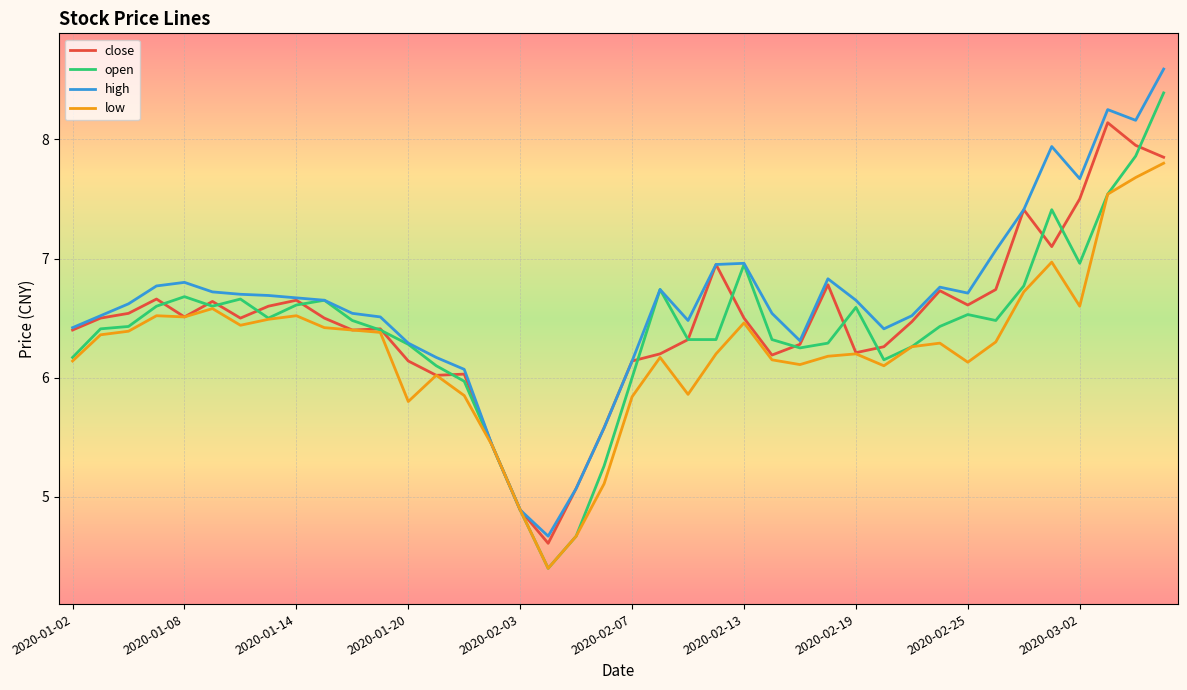

Rank the series by their maximum value, from highest to lowest.

high, open, close, low